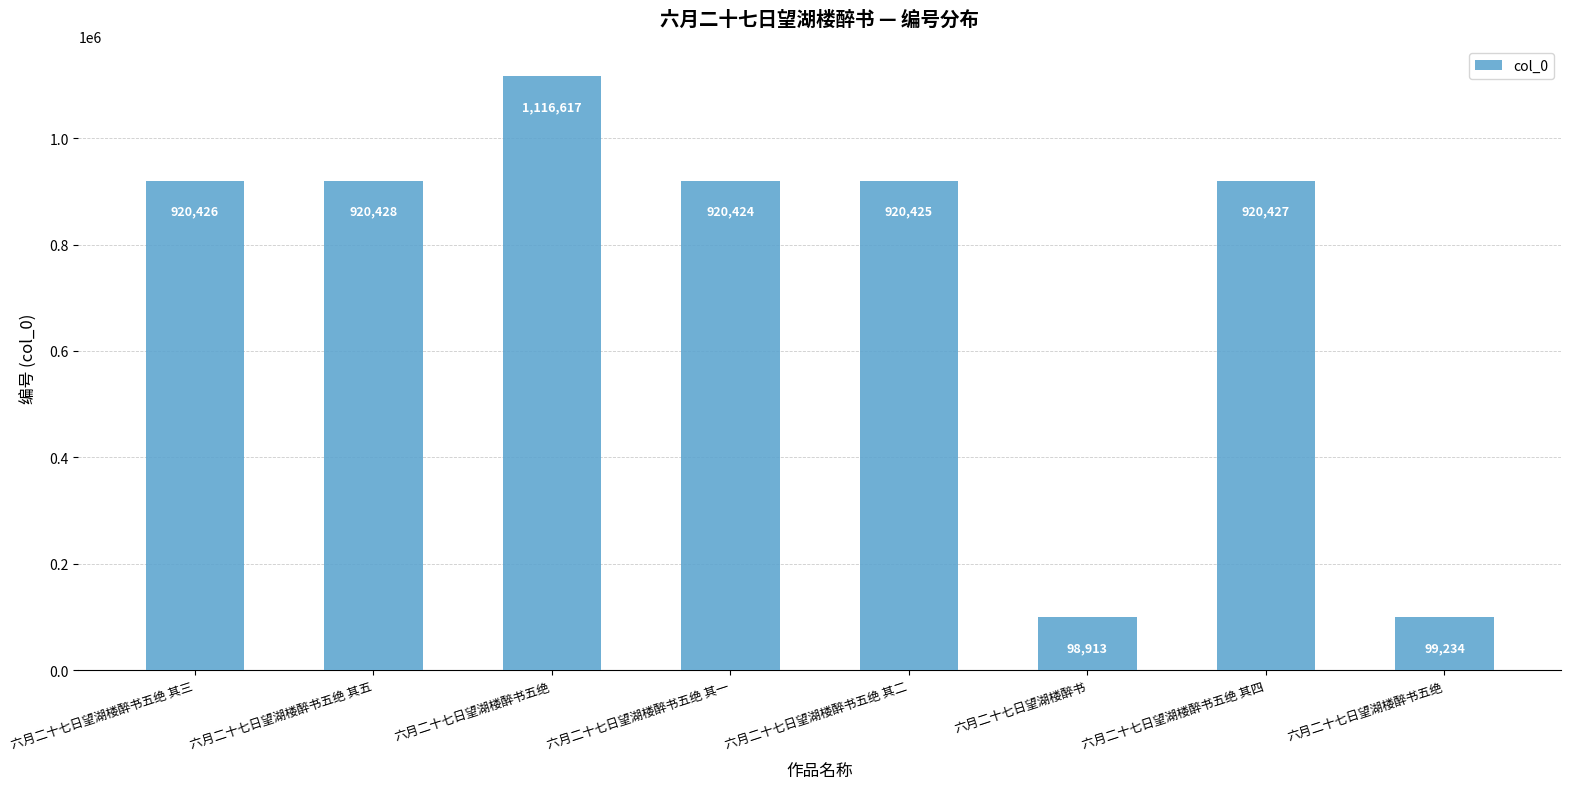

True or false: the data shows 176115 at 六月二十七日望湖楼醉书五绝.

False